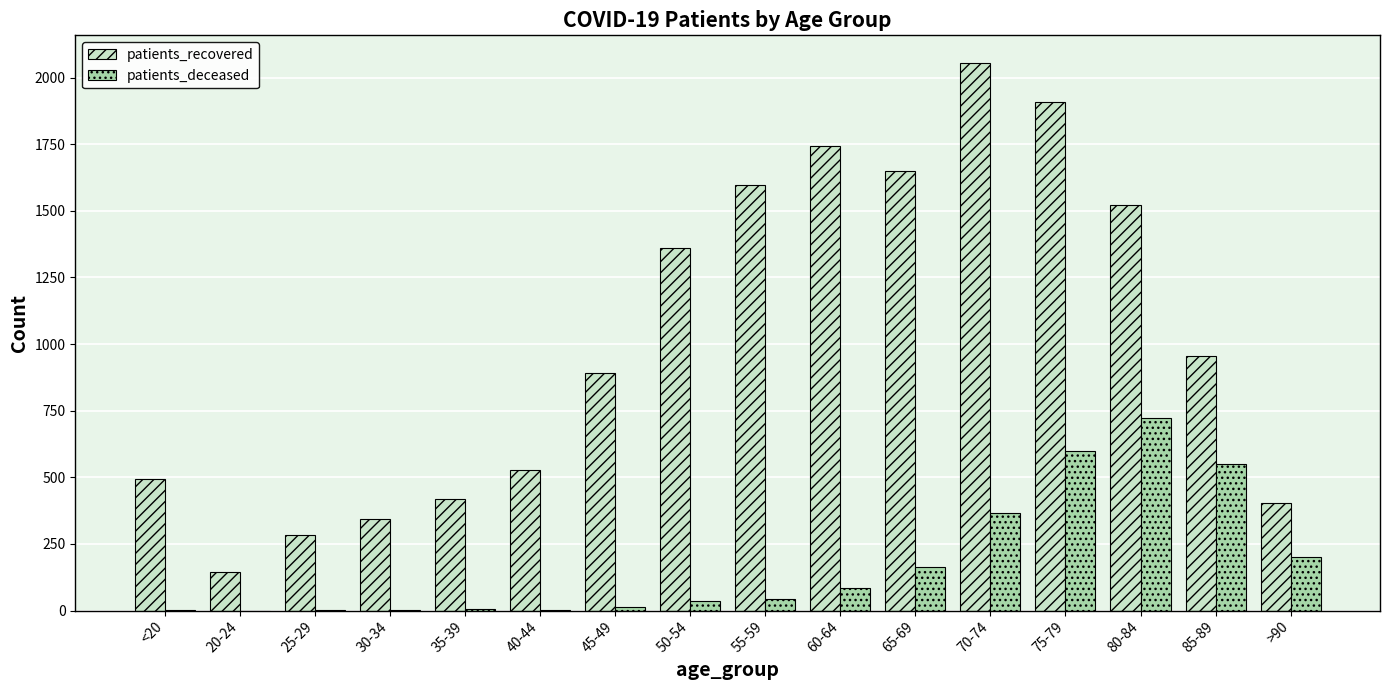

Where does the patients_recovered series first go above 957?

50-54